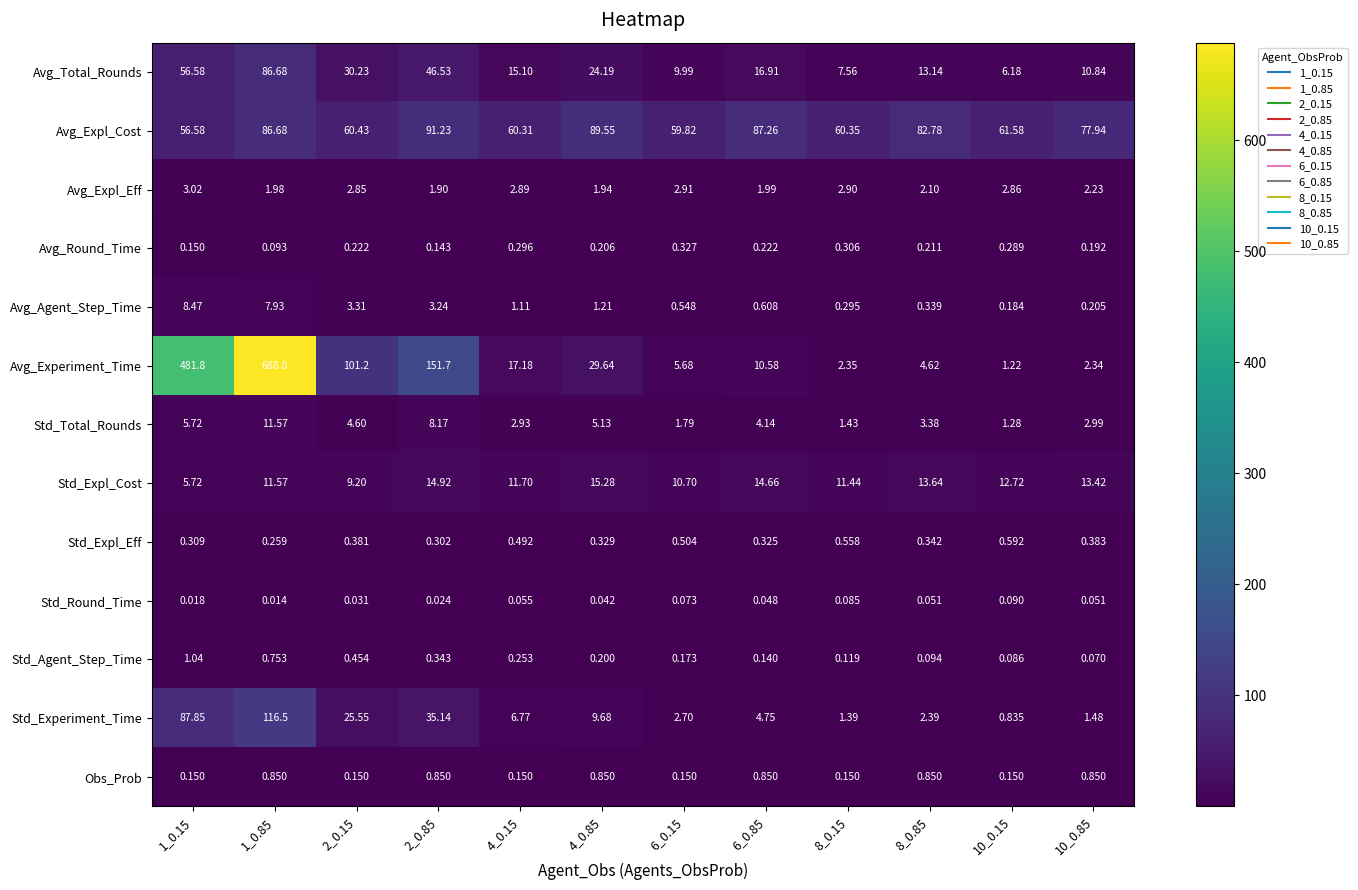

At which category is the sum across all series the highest?

1_0.85